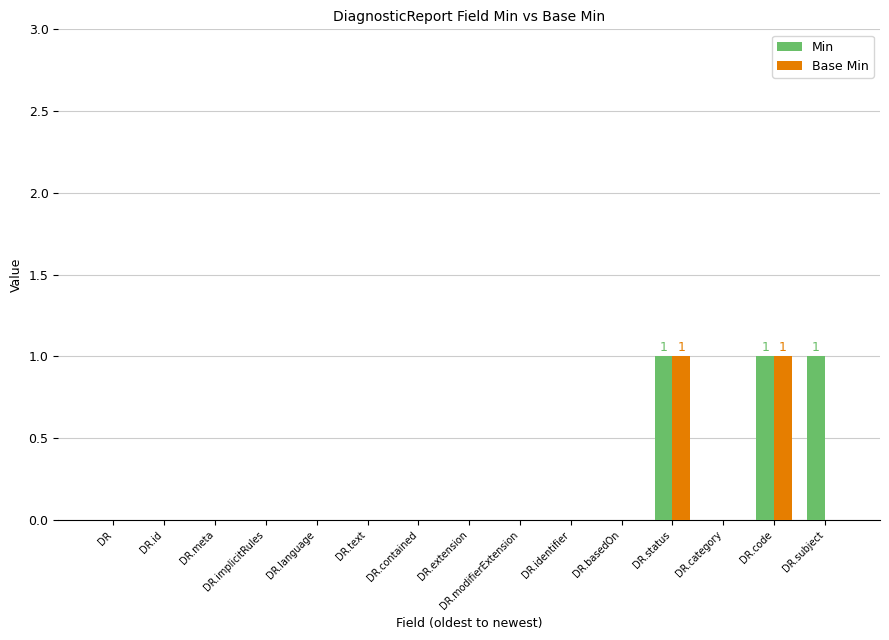

Reading right to left, transcribe all the data shown in this chart.

Min: 1	1	0	1	0	0	0	0	0	0	0	0	0	0	0
Base Min: 0	1	0	1	0	0	0	0	0	0	0	0	0	0	0